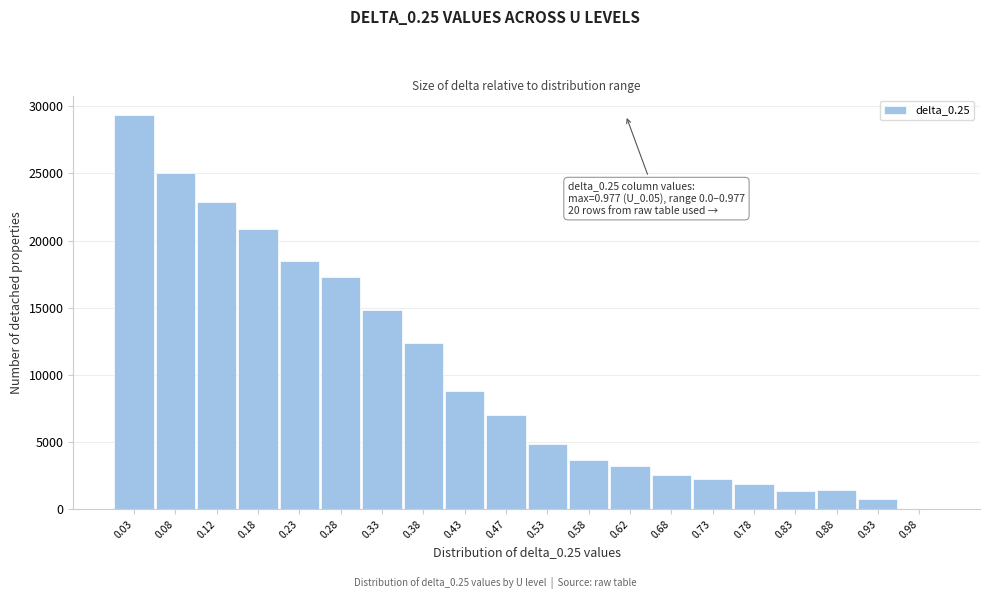

What is the greatest value displayed?

29327.2